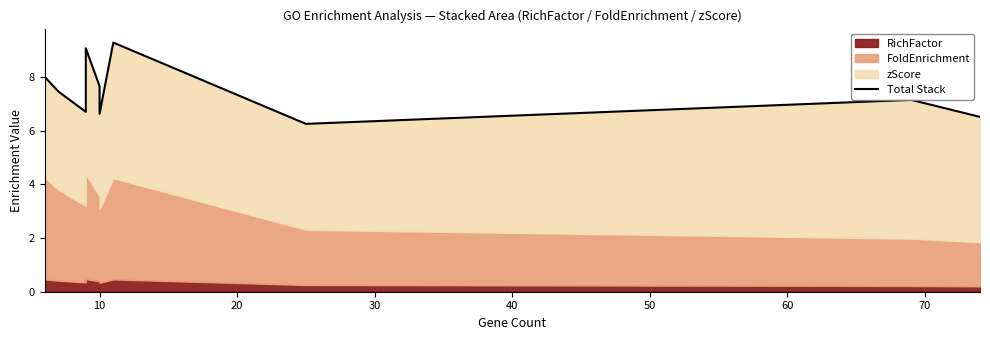

Which has a higher value, 10 or 10?

10